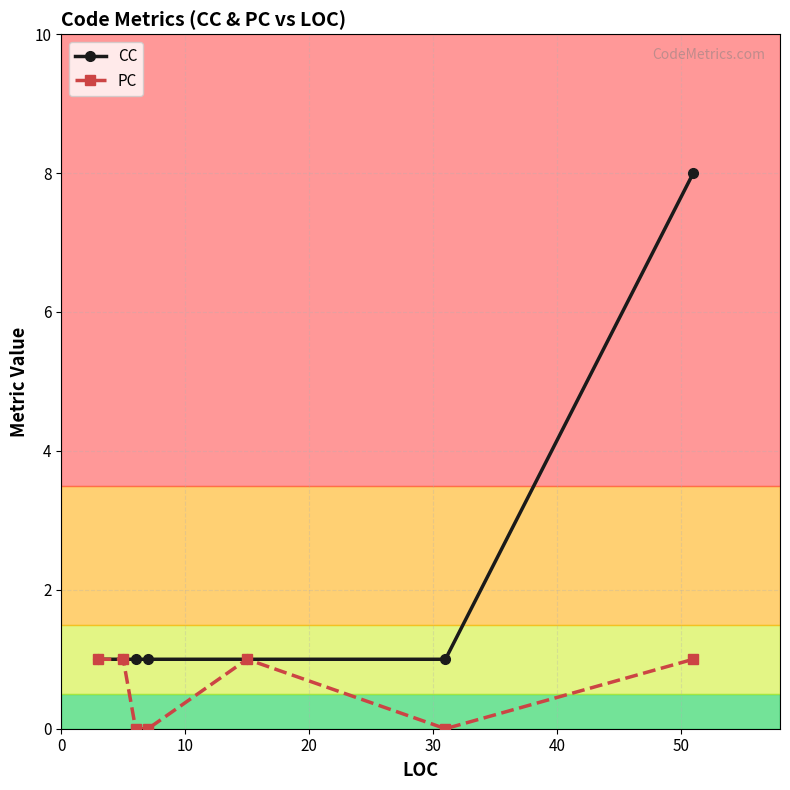

What is the maximum value for CC?

8